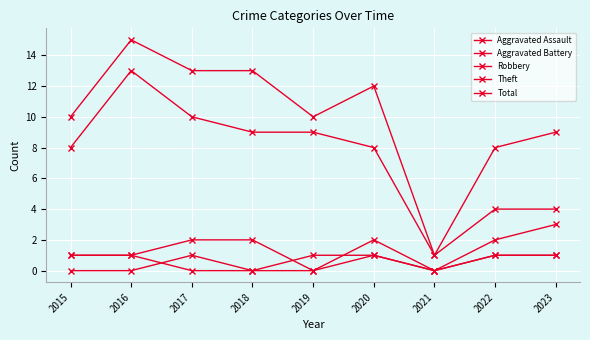

Does the chart have visible grid lines?

Yes